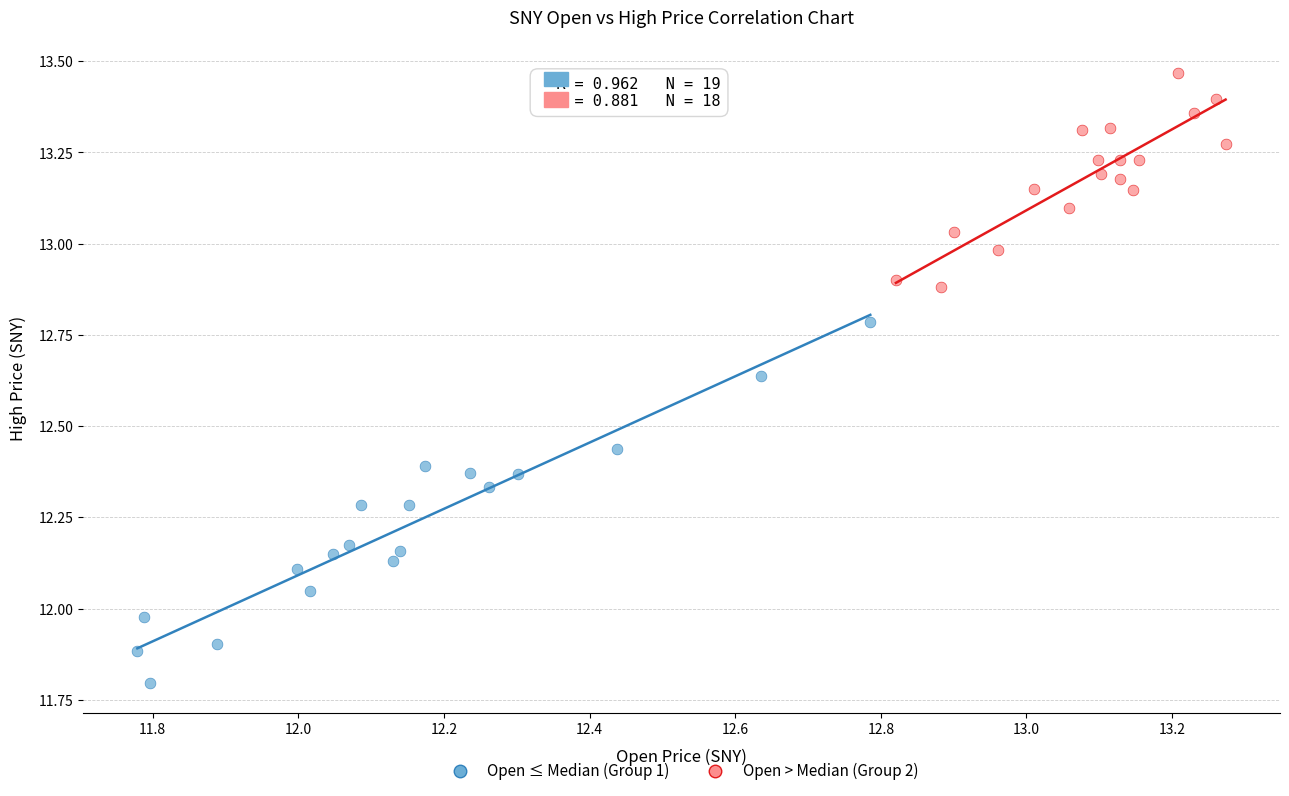

Which series reaches the maximum Y coordinate?

Open > Median (Group 2)